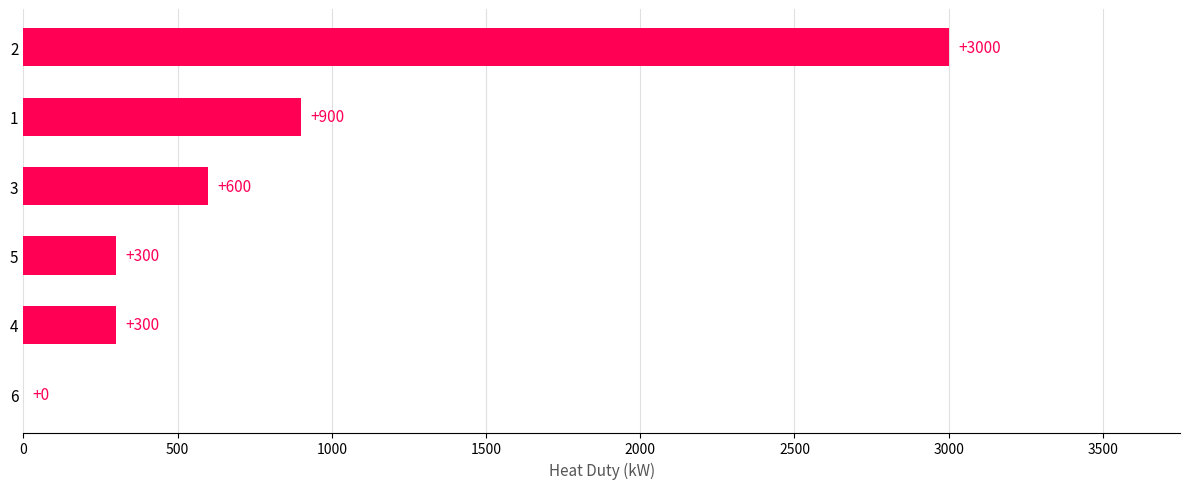

What is the average value?

850